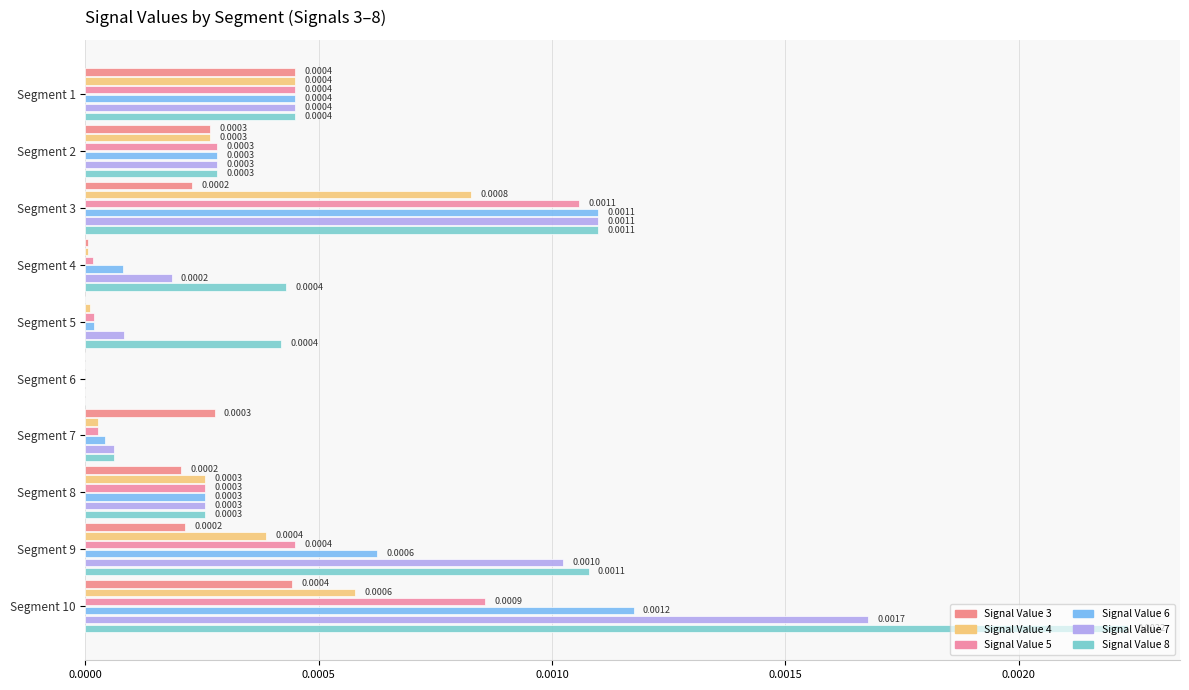

Count the number of data series in this chart.

6